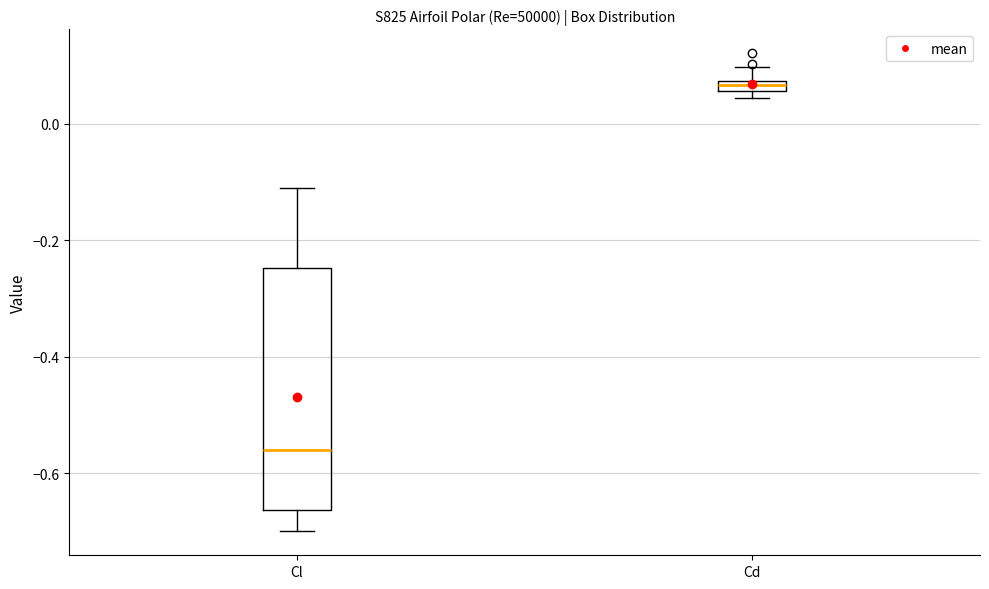

Where does the median line of the box for Cl sit on the y-axis? The values are not printed on the chart, so give them approximately, as read against the axis.

-0.56